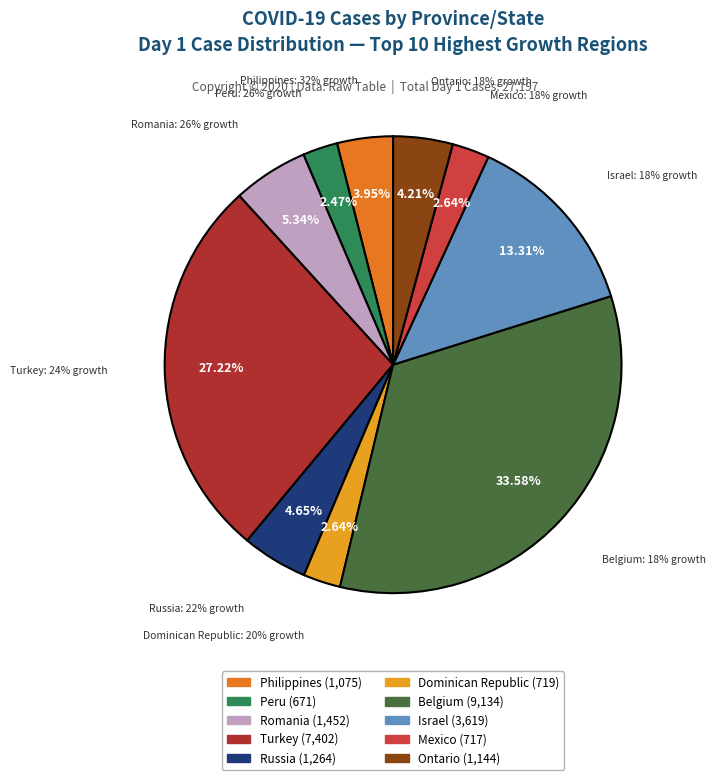

What is the change in value from Russia to Mexico?

-547